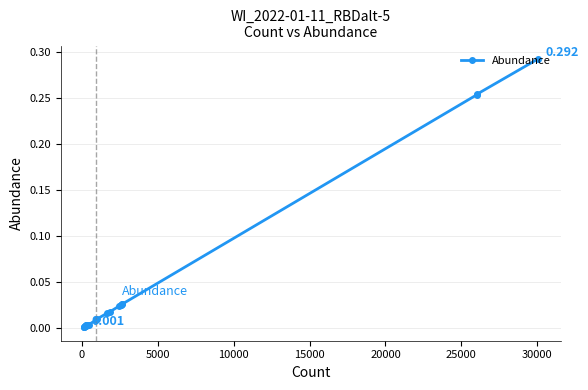

Does the chart display data point markers on the line(s)?

Yes